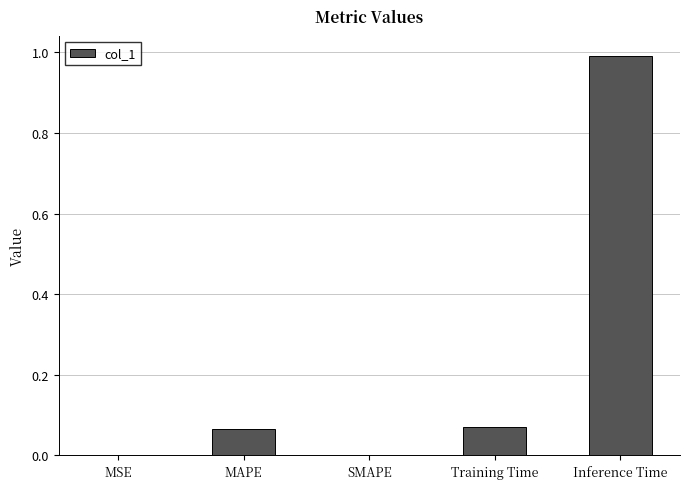

True or false: the data shows -0.4 at SMAPE.

False